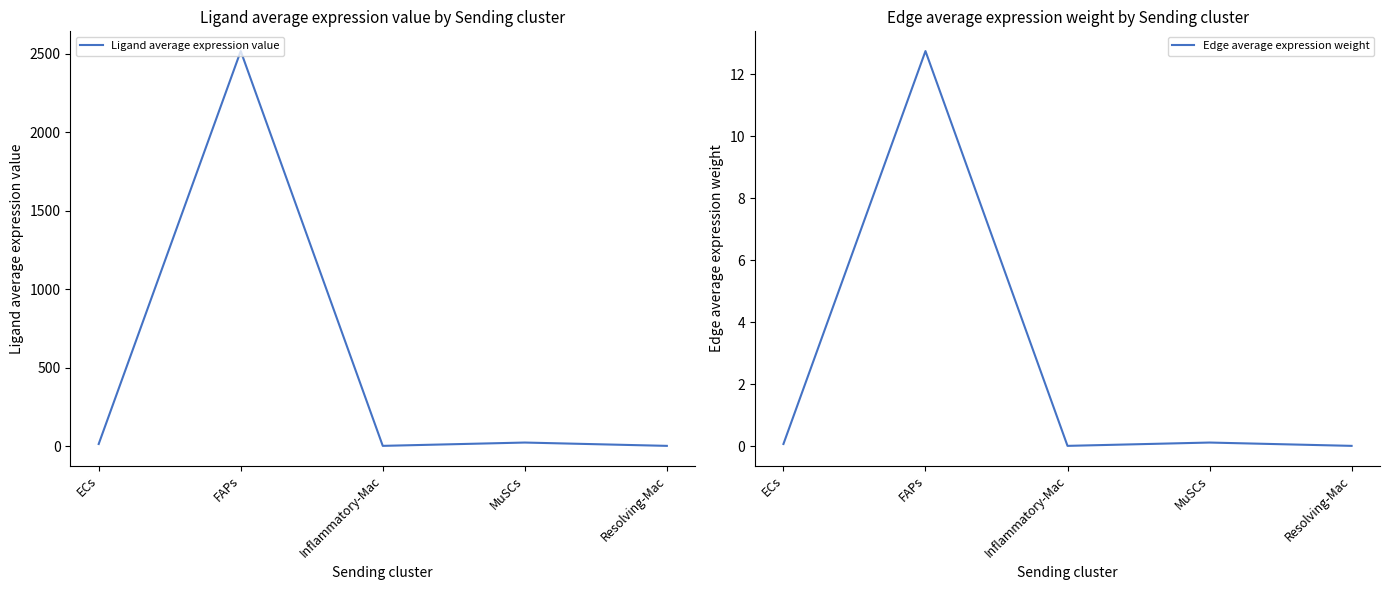

What is the difference between the maximum and minimum values in the Ligand average expression value series?

2516.8